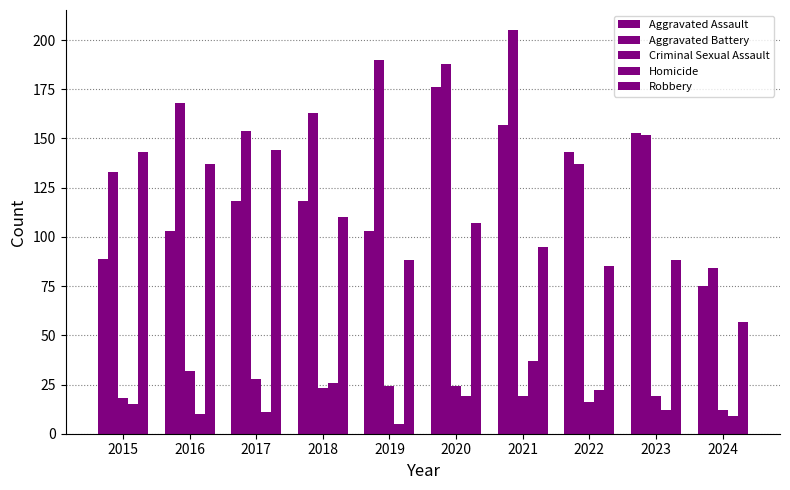

How many bars are there in total?

50